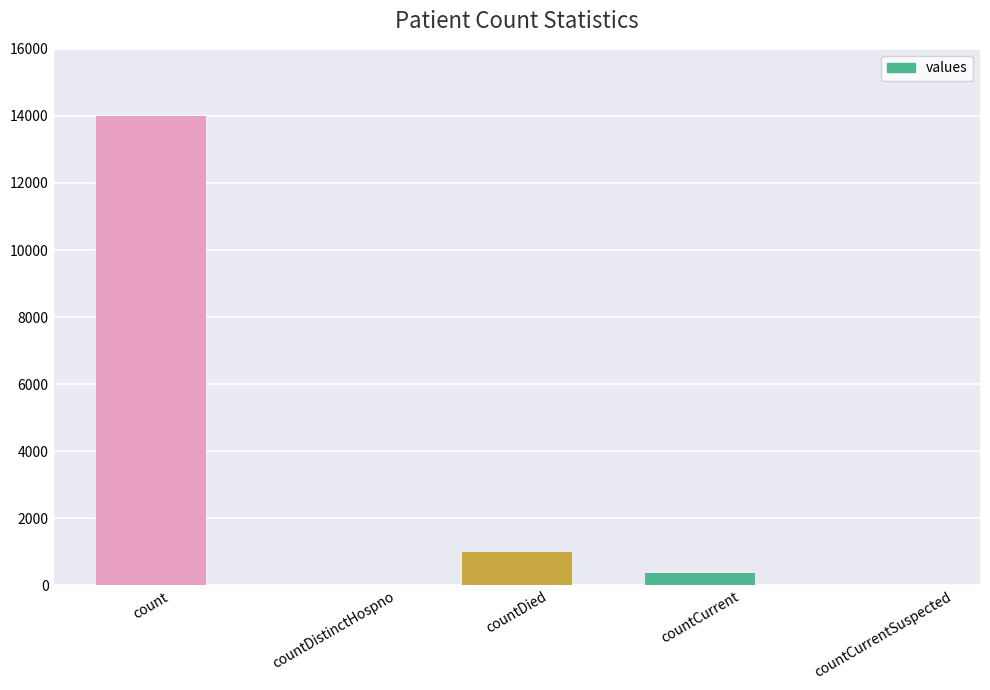

How many distinct data groups are displayed?

1